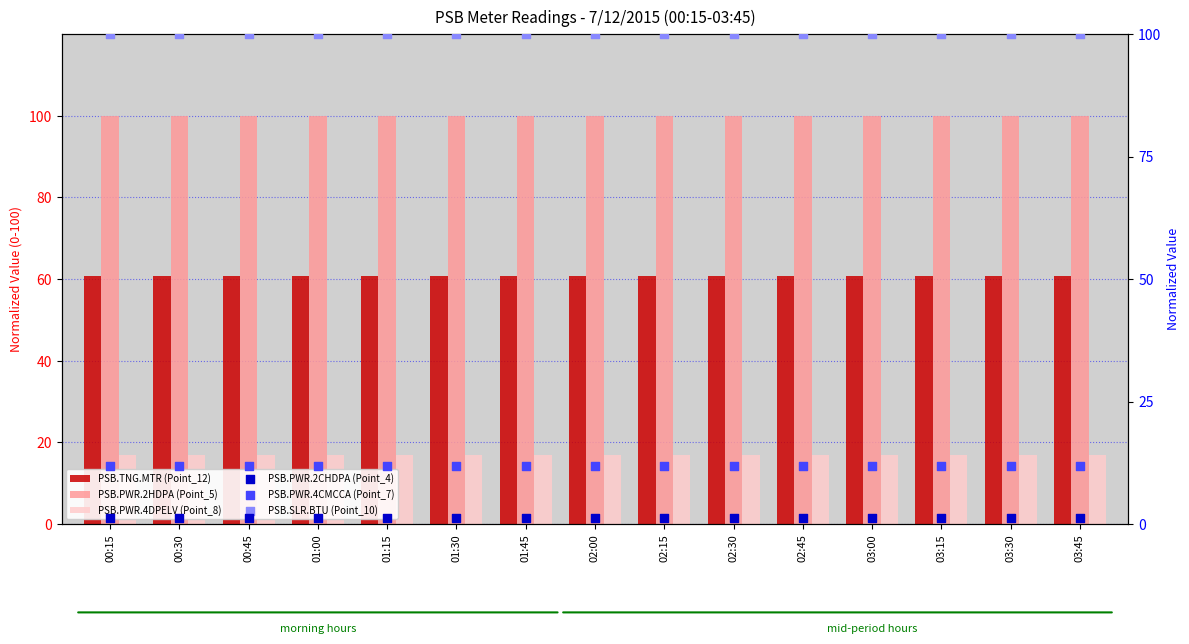

Is the value of PSB.PWR.2CHDPA (Point_4) at 03:00 greater than the value of PSB.TNG.MTR (Point_12) at 02:00?

No